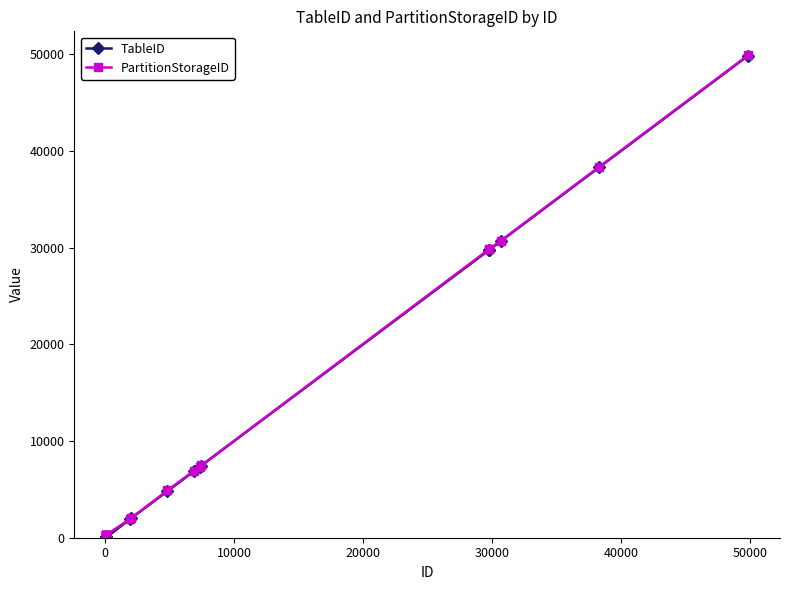

True or false: PartitionStorageID and TableID cross at least once.

False